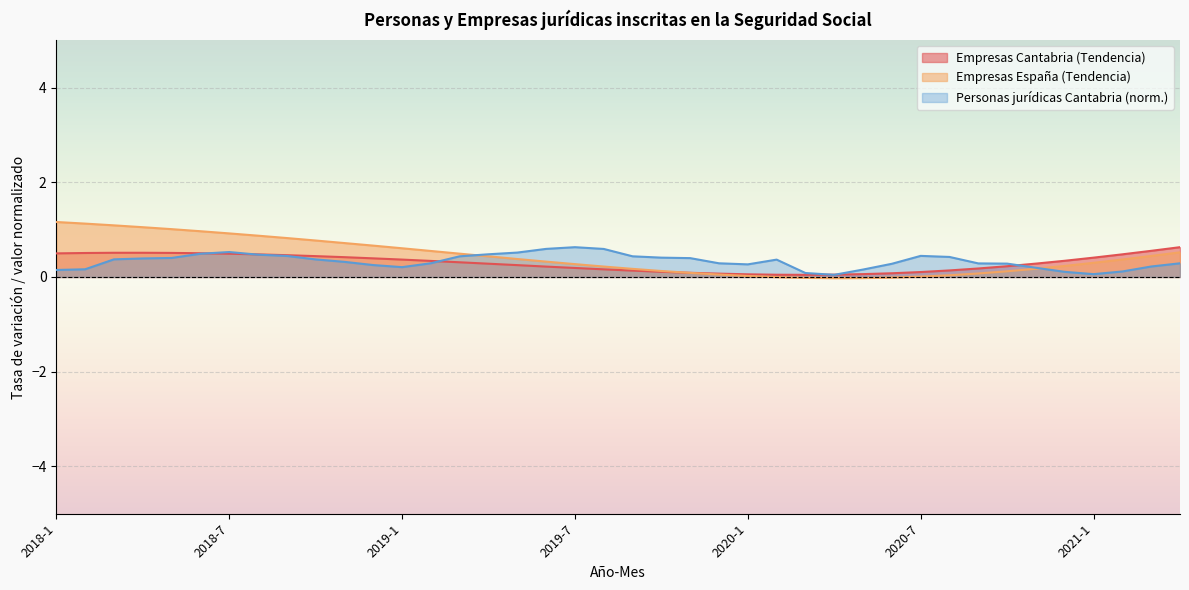

At which category does Empresas España (Tendencia) reach its first local valley?

2020-4